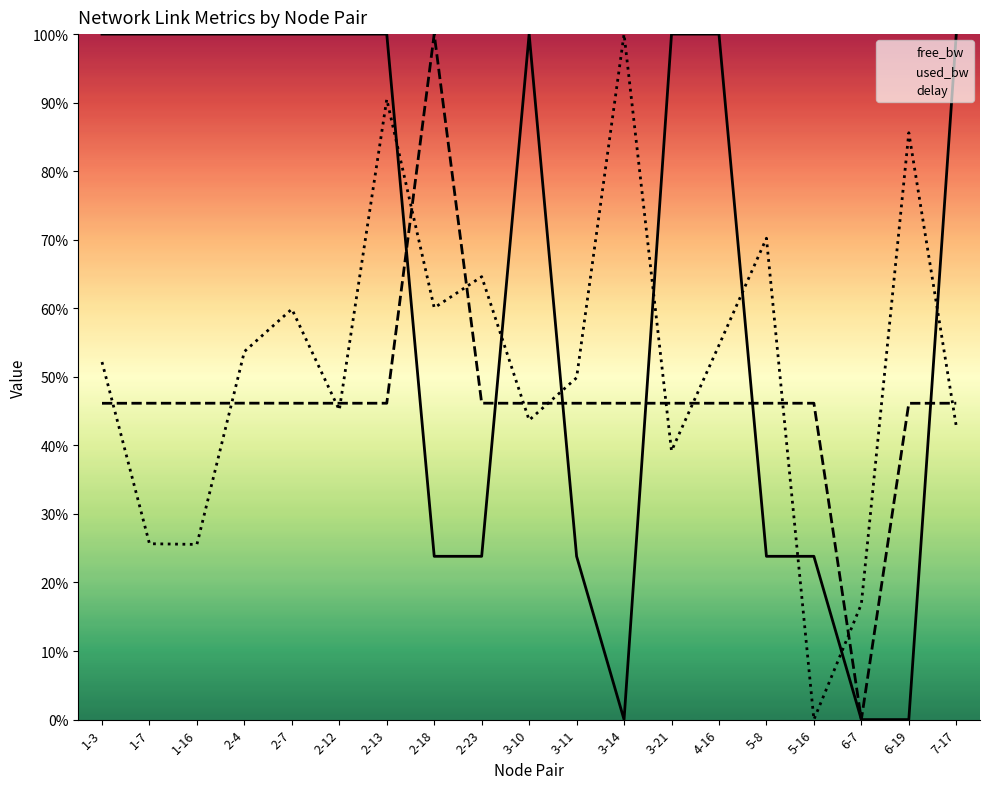

Between 1-16 and 7-17, which series saw the biggest shift?

delay